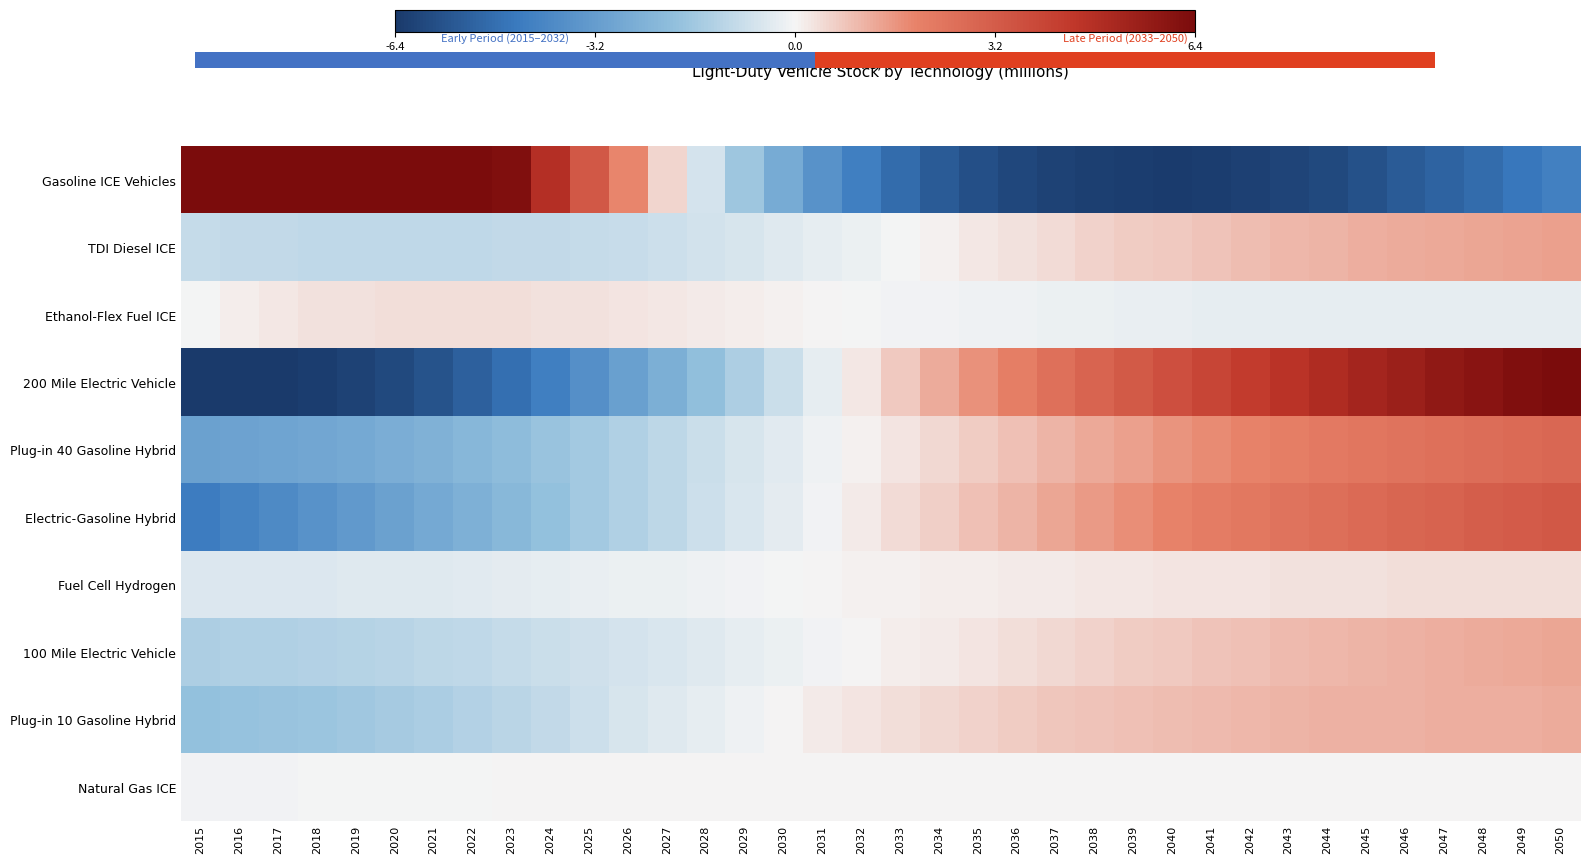

Reading right to left, what are all the values shown in this chart?

Gasoline ICE Vehicles: 2050=-4.2	2049=-4.6	2048=-4.9	2047=-5.2	2046=-5.4	2045=-5.7	2044=-5.9	2043=-6.1	2042=-6.2	2041=-6.3	2040=-6.3	2039=-6.3	2038=-6.2	2037=-6.2	2036=-6.0	2035=-5.8	2034=-5.4	2033=-4.9	2032=-4.3	2031=-3.6	2030=-2.7	2029=-1.7	2028=-0.7	2027=0.5	2026=1.9	2025=3.4	2024=4.8	2023=6.2	2022=7.8	2021=9.2	2020=10.5	2019=11.9	2018=13.3	2017=14.3	2016=15.0	2015=15.8
TDI Diesel ICE: 2050=1.4	2049=1.4	2048=1.3	2047=1.3	2046=1.2	2045=1.2	2044=1.1	2043=1.0	2042=0.9	2041=0.8	2040=0.8	2039=0.7	2038=0.6	2037=0.4	2036=0.3	2035=0.2	2034=0.1	2033=-0.0	2032=-0.2	2031=-0.3	2030=-0.4	2029=-0.6	2028=-0.7	2027=-0.8	2026=-0.9	2025=-0.9	2024=-1.0	2023=-1.0	2022=-1.0	2021=-1.0	2020=-1.0	2019=-1.0	2018=-1.0	2017=-1.0	2016=-1.0	2015=-0.9
Ethanol-Flex Fuel ICE: 2050=-0.3	2049=-0.3	2048=-0.3	2047=-0.3	2046=-0.3	2045=-0.3	2044=-0.3	2043=-0.3	2042=-0.3	2041=-0.3	2040=-0.2	2039=-0.2	2038=-0.2	2037=-0.2	2036=-0.1	2035=-0.1	2034=-0.1	2033=-0.1	2032=-0.0	2031=0.0	2030=0.1	2029=0.1	2028=0.2	2027=0.2	2026=0.3	2025=0.3	2024=0.3	2023=0.4	2022=0.4	2021=0.4	2020=0.4	2019=0.3	2018=0.3	2017=0.2	2016=0.1	2015=-0.0
200 Mile Electric Vehicle: 2050=6.5	2049=6.3	2048=6.0	2047=5.8	2046=5.5	2045=5.2	2044=5.0	2043=4.6	2042=4.3	2041=4.0	2040=3.7	2039=3.3	2038=2.9	2037=2.5	2036=2.1	2035=1.7	2034=1.2	2033=0.7	2032=0.2	2031=-0.3	2030=-0.8	2029=-1.4	2028=-1.9	2027=-2.5	2026=-3.1	2025=-3.7	2024=-4.3	2023=-4.8	2022=-5.3	2021=-5.7	2020=-5.9	2019=-6.2	2018=-6.3	2017=-6.4	2016=-6.5	2015=-6.5
Plug-in 40 Gasoline Hybrid: 2050=2.8	2049=2.7	2048=2.7	2047=2.6	2046=2.5	2045=2.3	2044=2.2	2043=2.1	2042=1.9	2041=1.8	2040=1.6	2039=1.5	2038=1.3	2037=1.1	2036=0.9	2035=0.7	2034=0.5	2033=0.3	2032=0.1	2031=-0.1	2030=-0.4	2029=-0.6	2028=-0.8	2027=-1.1	2026=-1.3	2025=-1.6	2024=-1.8	2023=-2.0	2022=-2.2	2021=-2.4	2020=-2.6	2019=-2.7	2018=-2.9	2017=-2.9	2016=-3.0	2015=-3.0
Electric-Gasoline Hybrid: 2050=3.3	2049=3.2	2048=3.1	2047=3.0	2046=2.9	2045=2.7	2044=2.6	2043=2.4	2042=2.3	2041=2.1	2040=1.9	2039=1.7	2038=1.5	2037=1.3	2036=1.1	2035=0.9	2034=0.6	2033=0.4	2032=0.2	2031=-0.1	2030=-0.3	2029=-0.5	2028=-0.8	2027=-1.1	2026=-1.3	2025=-1.6	2024=-1.9	2023=-2.2	2022=-2.5	2021=-2.8	2020=-3.1	2019=-3.3	2018=-3.6	2017=-3.9	2016=-4.2	2015=-4.4
Fuel Cell Hydrogen: 2050=0.4	2049=0.4	2048=0.4	2047=0.4	2046=0.4	2045=0.3	2044=0.3	2043=0.3	2042=0.3	2041=0.3	2040=0.3	2039=0.2	2038=0.2	2037=0.2	2036=0.2	2035=0.1	2034=0.1	2033=0.1	2032=0.1	2031=0.0	2030=-0.0	2029=-0.1	2028=-0.1	2027=-0.2	2026=-0.2	2025=-0.2	2024=-0.3	2023=-0.3	2022=-0.4	2021=-0.4	2020=-0.4	2019=-0.4	2018=-0.5	2017=-0.5	2016=-0.5	2015=-0.5
100 Mile Electric Vehicle: 2050=1.3	2049=1.3	2048=1.3	2047=1.2	2046=1.1	2045=1.1	2044=1.0	2043=1.0	2042=0.9	2041=0.8	2040=0.7	2039=0.7	2038=0.6	2037=0.5	2036=0.4	2035=0.3	2034=0.2	2033=0.1	2032=0.0	2031=-0.1	2030=-0.2	2029=-0.3	2028=-0.4	2027=-0.5	2026=-0.6	2025=-0.7	2024=-0.8	2023=-0.9	2022=-1.0	2021=-1.1	2020=-1.2	2019=-1.2	2018=-1.3	2017=-1.3	2016=-1.4	2015=-1.4
Plug-in 10 Gasoline Hybrid: 2050=1.2	2049=1.2	2048=1.2	2047=1.2	2046=1.2	2045=1.1	2044=1.1	2043=1.1	2042=1.0	2041=1.0	2040=1.0	2039=0.9	2038=0.8	2037=0.8	2036=0.7	2035=0.6	2034=0.5	2033=0.4	2032=0.3	2031=0.2	2030=0.0	2029=-0.1	2028=-0.3	2027=-0.4	2026=-0.6	2025=-0.8	2024=-1.0	2023=-1.1	2022=-1.3	2021=-1.4	2020=-1.6	2019=-1.6	2018=-1.7	2017=-1.8	2016=-1.8	2015=-1.9
Natural Gas ICE: 2050=0.0	2049=0.0	2048=0.0	2047=0.0	2046=0.0	2045=0.0	2044=0.0	2043=0.0	2042=0.0	2041=0.0	2040=0.0	2039=0.0	2038=0.0	2037=0.0	2036=0.0	2035=0.0	2034=0.0	2033=0.0	2032=0.0	2031=0.0	2030=0.0	2029=0.0	2028=0.0	2027=0.0	2026=0.0	2025=0.0	2024=0.0	2023=0.0	2022=-0.0	2021=-0.0	2020=-0.0	2019=-0.0	2018=-0.0	2017=-0.1	2016=-0.1	2015=-0.1